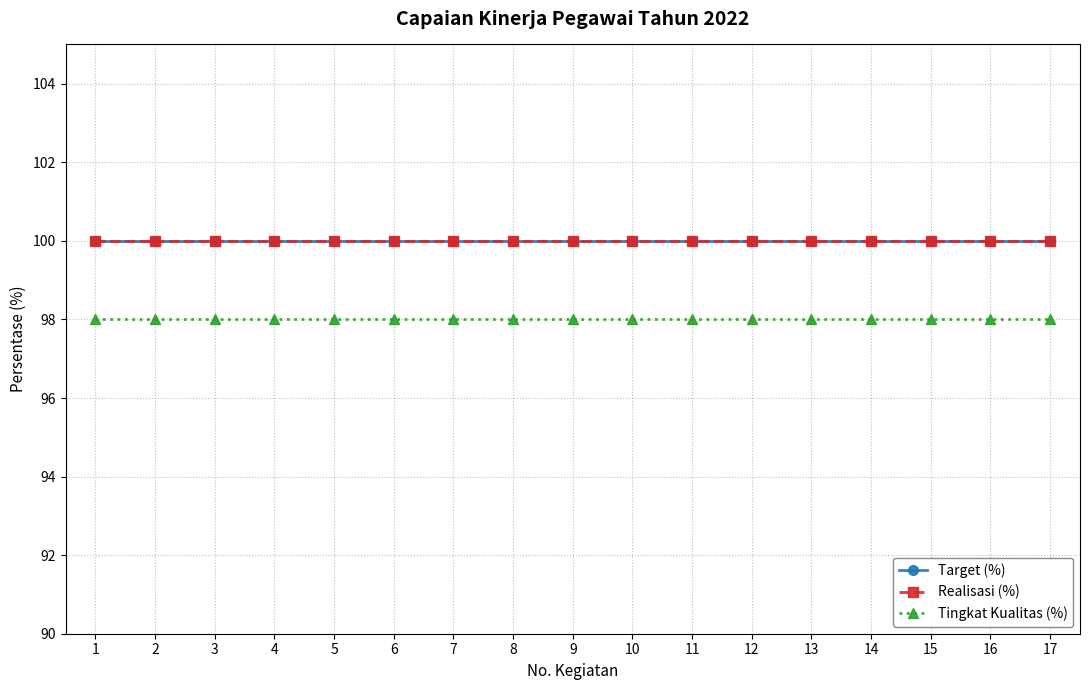

Reading left to right, what are all the values shown in this chart?

Target (%): 100	100	100	100	100	100	100	100	100	100	100	100	100	100	100	100	100
Realisasi (%): 100	100	100	100	100	100	100	100	100	100	100	100	100	100	100	100	100
Tingkat Kualitas (%): 98	98	98	98	98	98	98	98	98	98	98	98	98	98	98	98	98